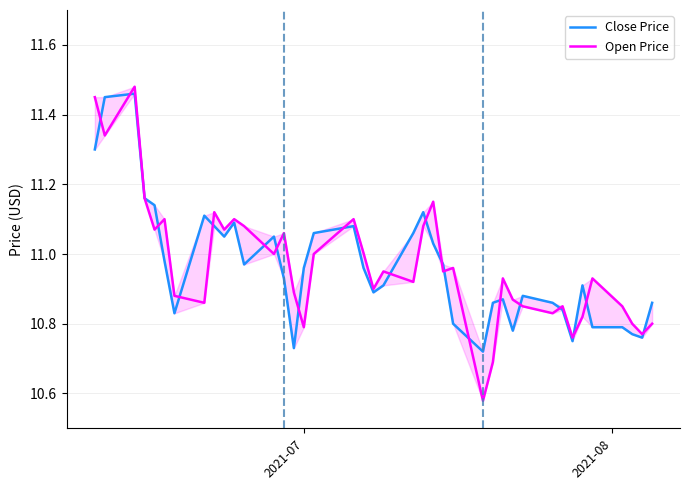

Which series ends up on top after the final intersection of Close Price and Open Price?

Close Price